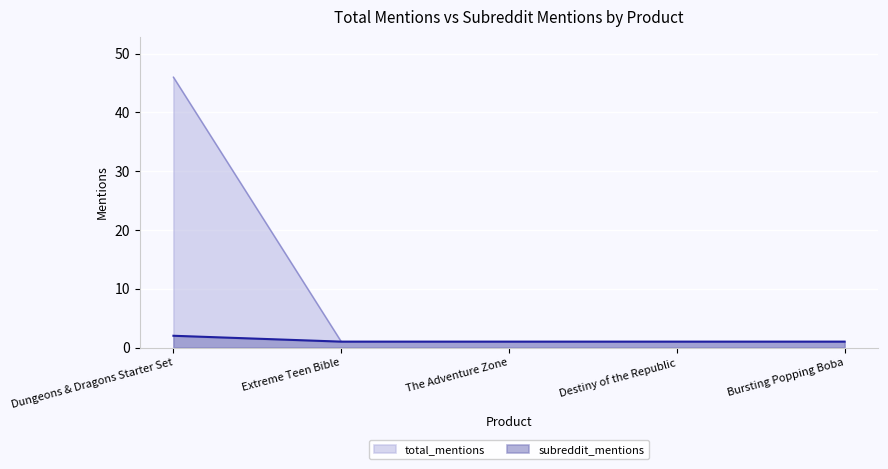

Which category has the highest value in the subreddit_mentions series?

Dungeons & Dragons Starter Set